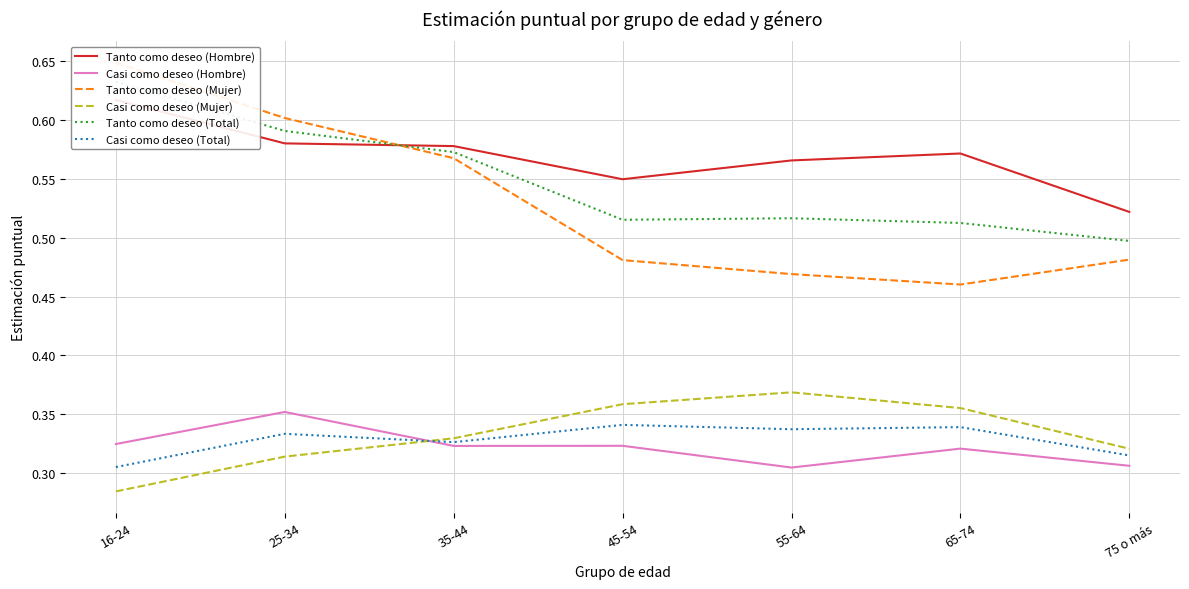

Is it true that Casi como deseo (Total) equals 0.2 at 25-34?

False